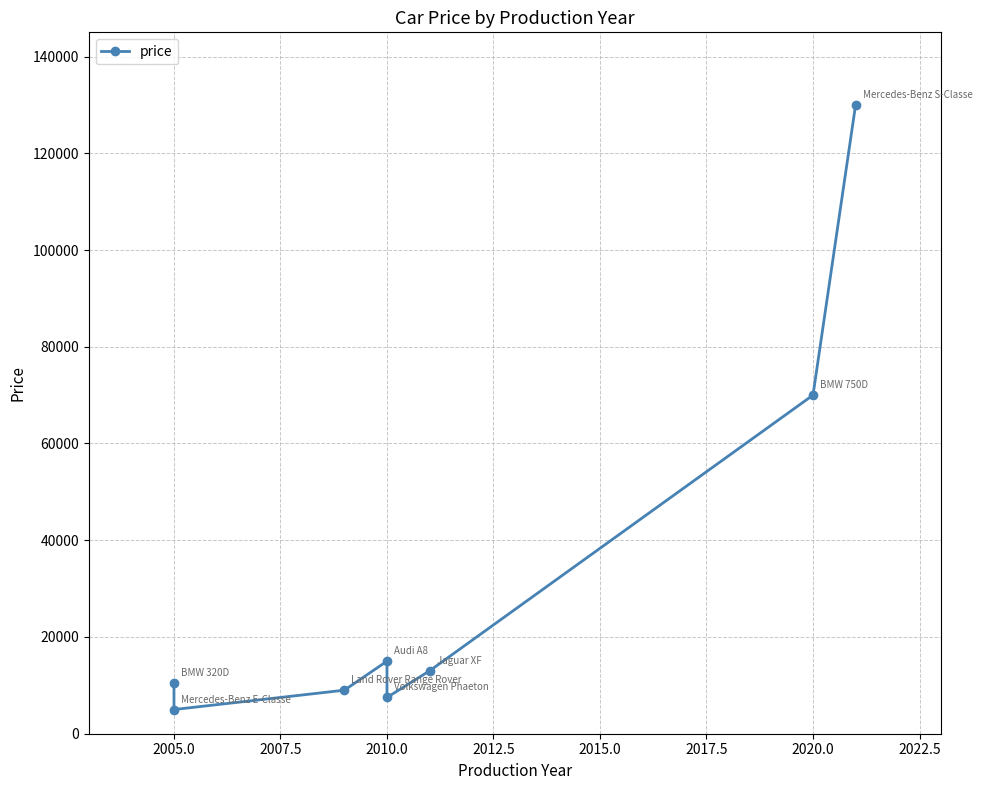

What is the maximum value shown in the chart?

130000